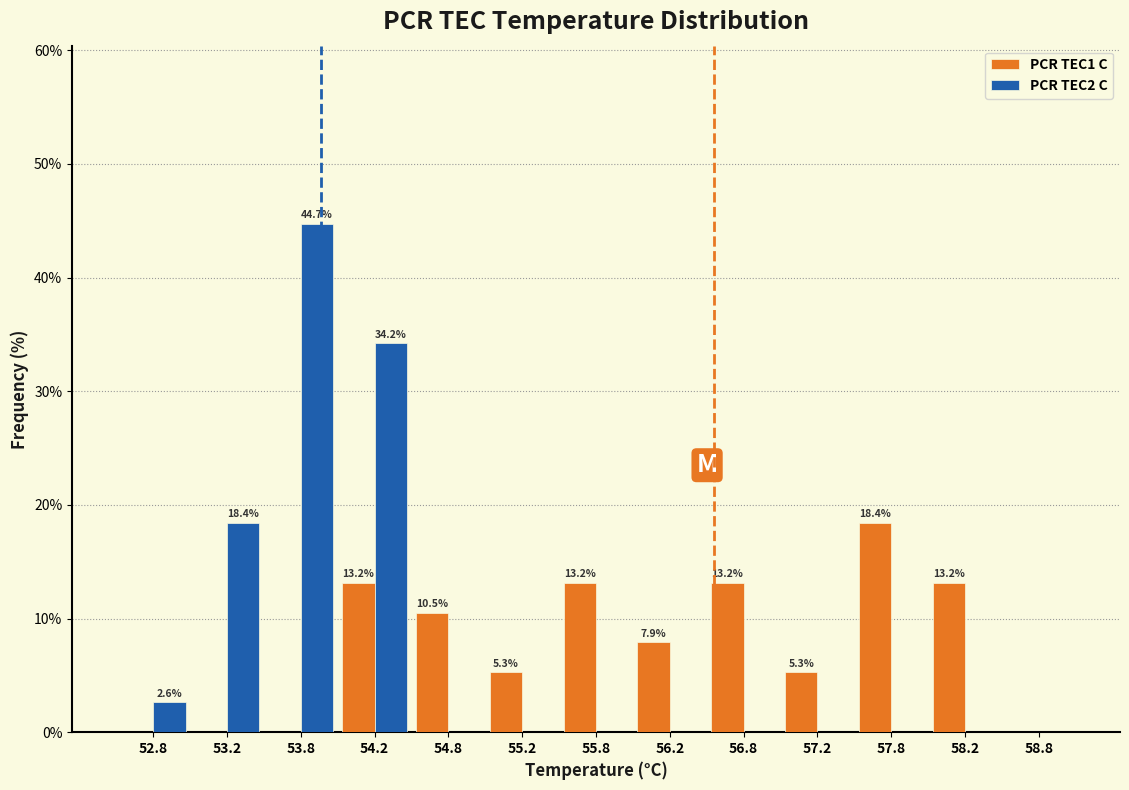

In the PCR TEC1 C series, which range on the x-axis has the tallest bar?

57.5 to 58.0